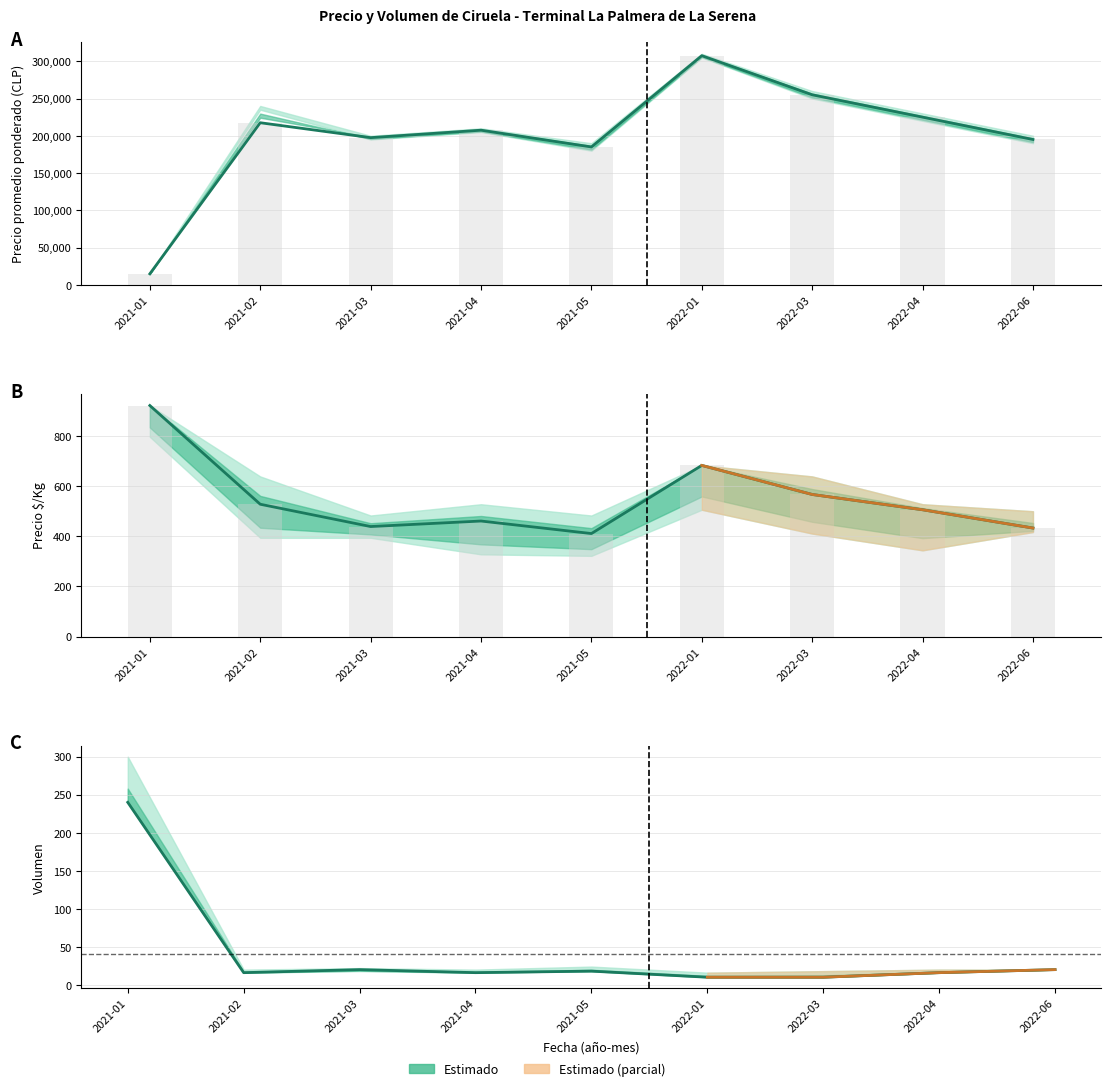

What is the spread (max minus min) of values at 2021-05?

184982